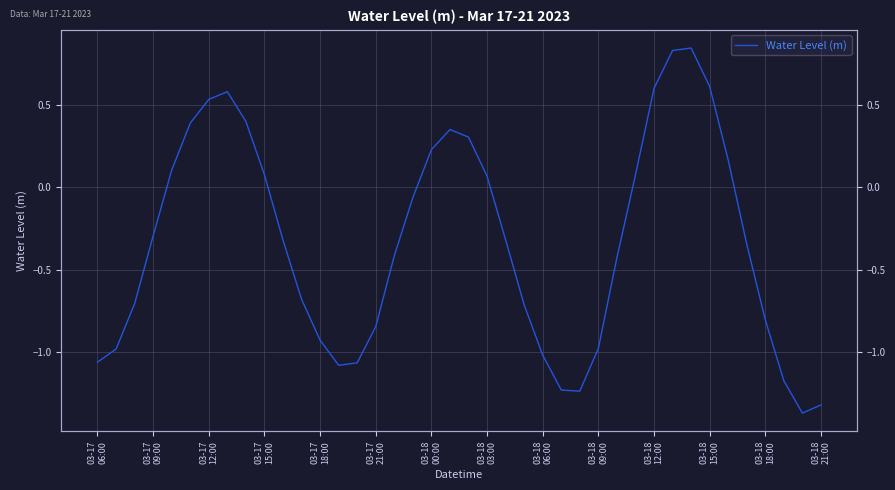

True or false: there are more than 0 points higher than both neighbors.

True